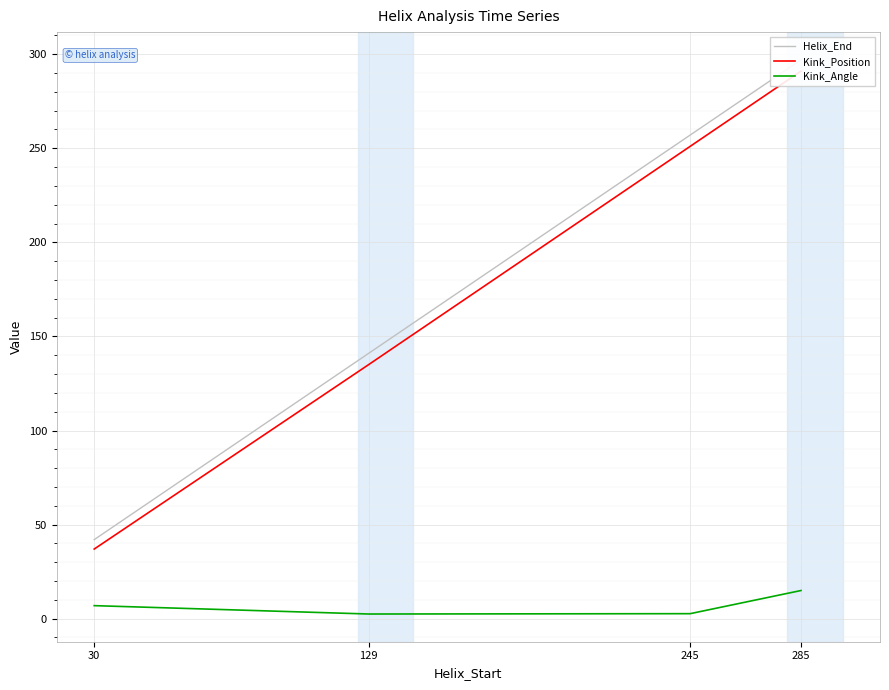

How many series are shown in this chart?

3